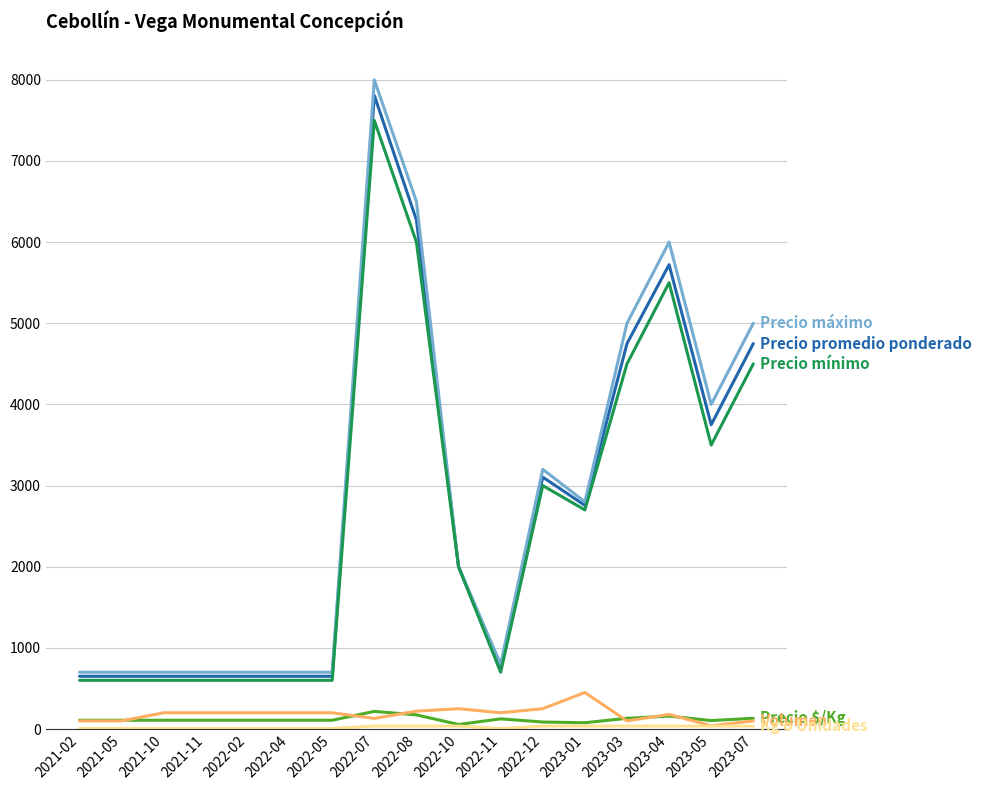

At which category is the sum across all series the highest?

2022-07